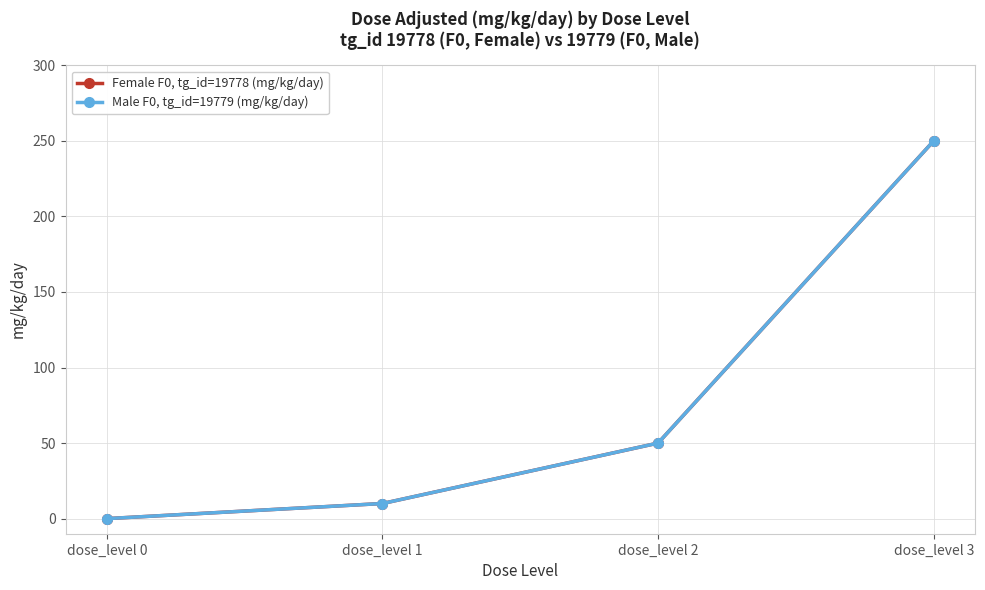

Which has a higher value, dose_level 1 or dose_level 3?

dose_level 3